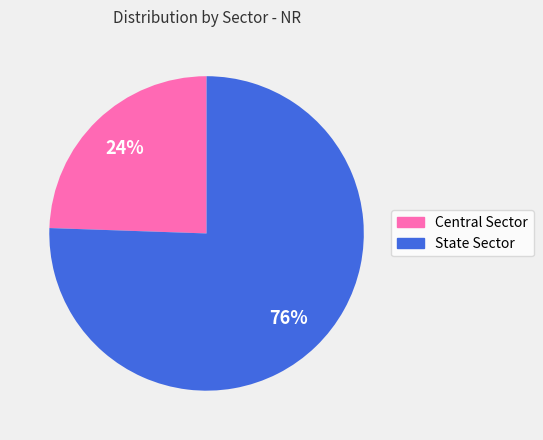

Is there a majority slice in this chart?

Yes